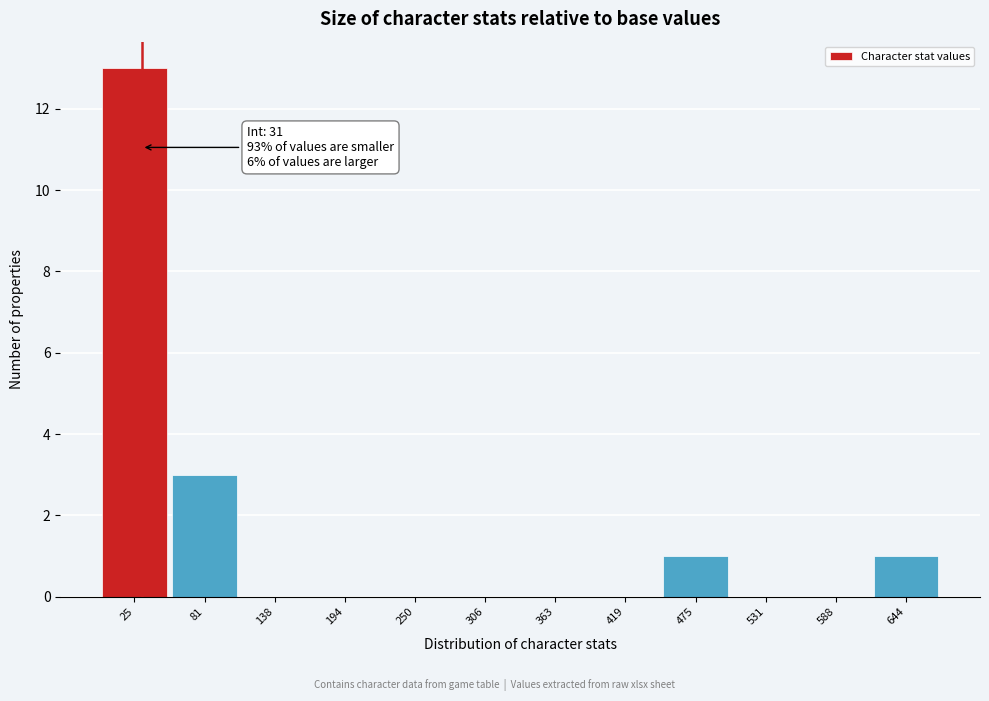

Over which range of the x-axis is the bar tallest?

0 to 50